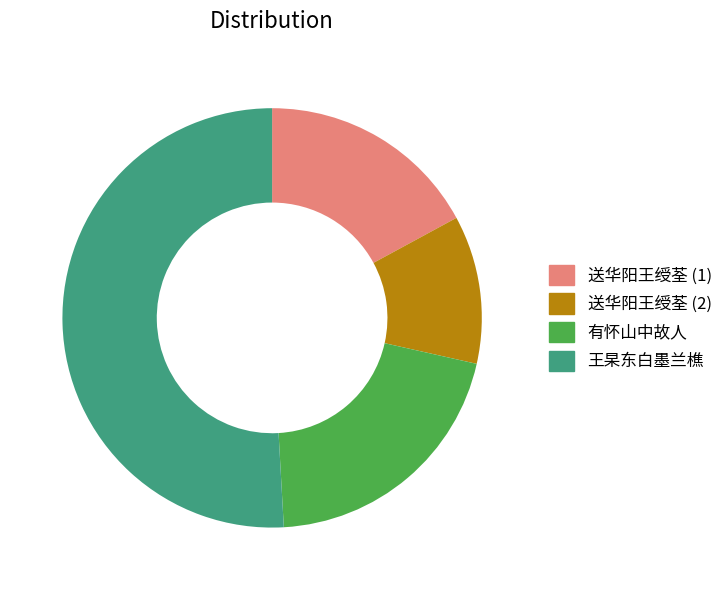

Is there any slice that represents more than half of the pie?

Yes